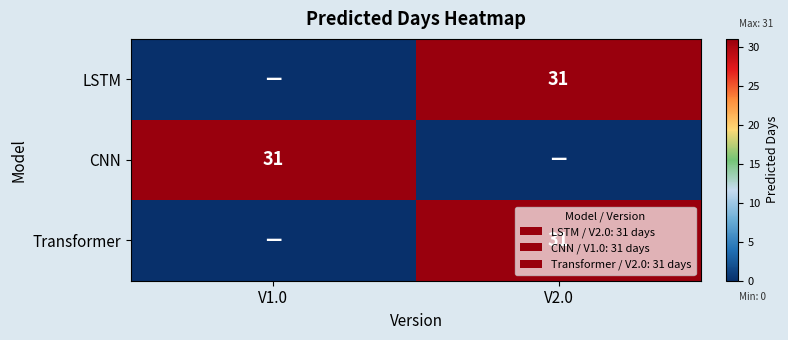

True or false: CNN has a value of 31 at V1.0.

True